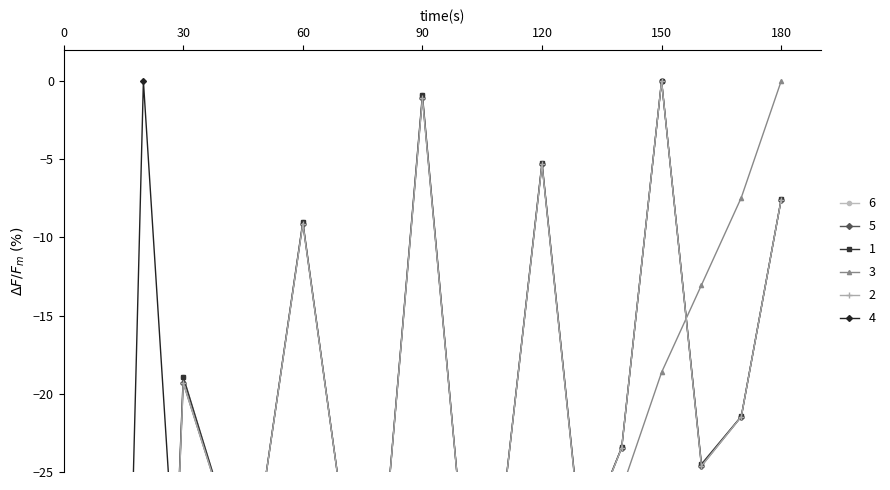

Reading left to right, extract all data points from this chart.

transferred (messages): 10=-100.0	20=-82.5	30=-18.9	40=-27.2	50=-26.5	60=-9.0	70=-27.6	80=-30.6	90=-0.9	100=-28.8	110=-27.7	120=-5.2	130=-29.7	140=-23.4	150=0.0	160=-24.5	170=-21.4	180=-7.6
throughput (messages/s): 10=-100.0	20=-82.7	30=-19.3	40=-27.3	50=-26.5	60=-9.1	70=-27.6	80=-30.7	90=-1.1	100=-28.9	110=-27.8	120=-5.3	130=-29.8	140=-23.4	150=0.0	160=-24.6	170=-21.5	180=-7.6
spout_transferred (messages): 10=-100.0	20=-82.5	30=-18.9	40=-27.2	50=-26.5	60=-9.0	70=-27.6	80=-30.6	90=-0.9	100=-28.8	110=-27.7	120=-5.2	130=-29.7	140=-23.4	150=0.0	160=-24.5	170=-21.4	180=-7.6
spout_acked (messages): 10=-100.0	20=-98.6	30=-92.3	40=-87.0	50=-81.6	60=-74.3	70=-68.8	80=-63.2	90=-55.8	100=-50.2	110=-44.7	120=-37.3	130=-31.7	140=-26.1	150=-18.6	160=-13.0	170=-7.4	180=0.0
spout_throughput (messages/s): 10=-100.0	20=-82.7	30=-19.3	40=-27.3	50=-26.5	60=-9.1	70=-27.6	80=-30.7	90=-1.1	100=-28.9	110=-27.8	120=-5.3	130=-29.8	140=-23.4	150=0.0	160=-24.6	170=-21.5	180=-7.6
spout_avg_complete_latency(ms): 10=-100.0	20=0.0	30=-40.0	40=-44.0	50=-48.0	60=-52.0	70=-52.0	80=-52.0	90=-52.0	100=-52.0	110=-52.0	120=-52.0	130=-52.0	140=-52.0	150=-52.0	160=-52.0	170=-52.0	180=-56.0